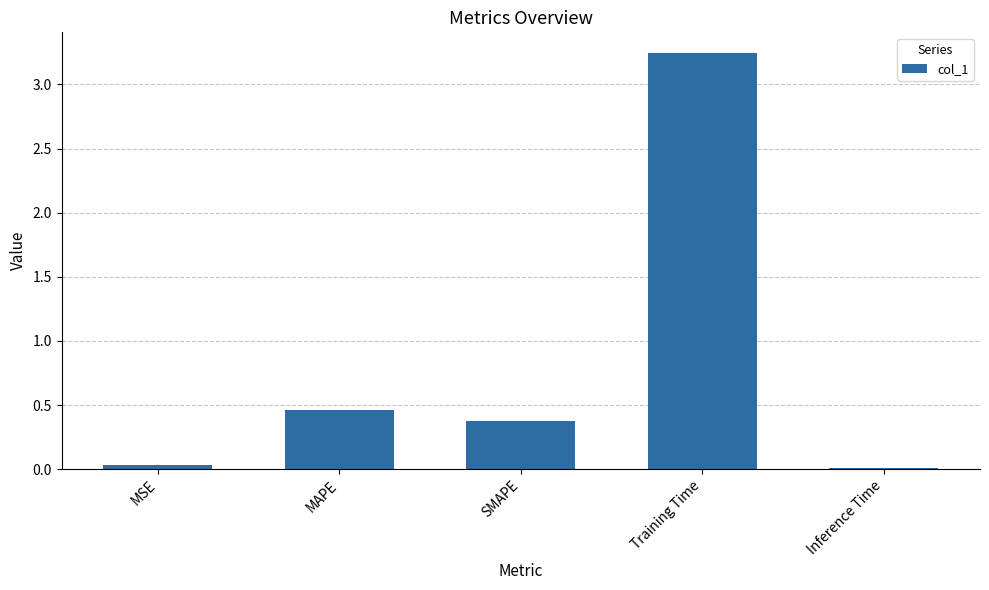

Which label corresponds to the largest value in the chart?

Training Time